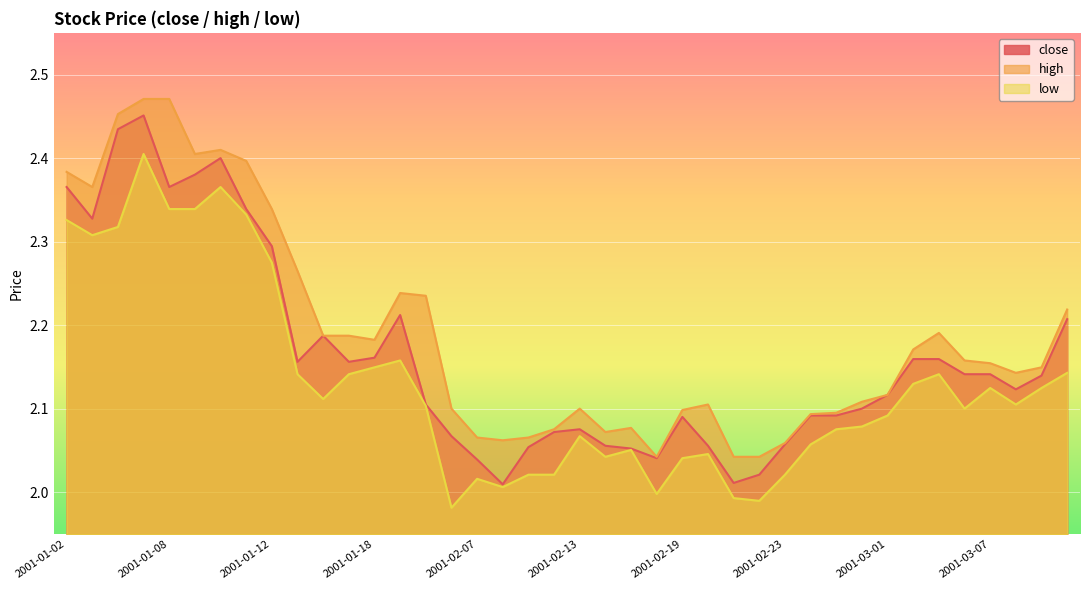

What is the label of the 32nd point from the left?

2001-02-28